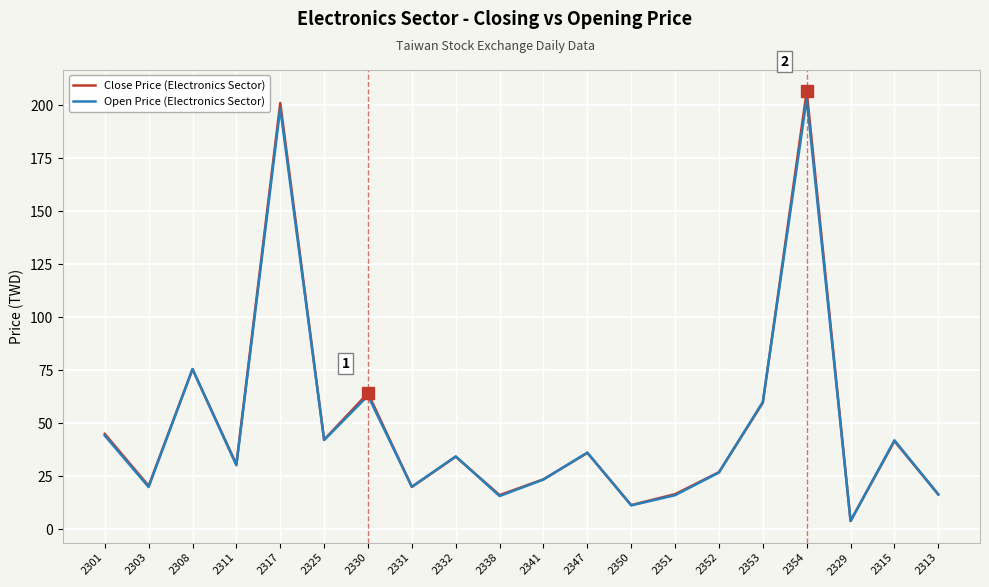

Is the value of Open Price (Electronics Sector) at 2329 greater than the value of Close Price (Electronics Sector) at 2332?

No